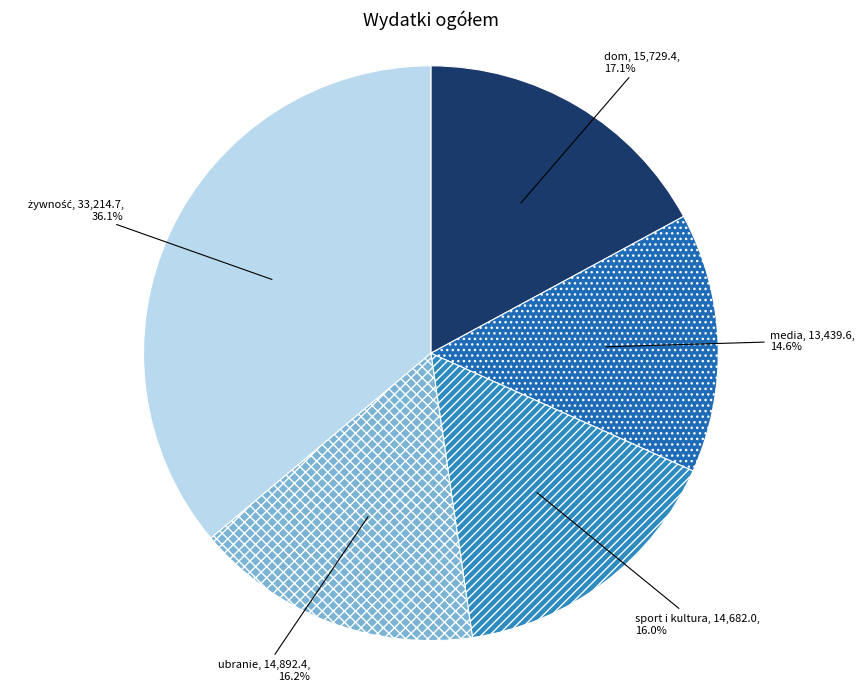

What is the smallest slice in the pie chart?

media